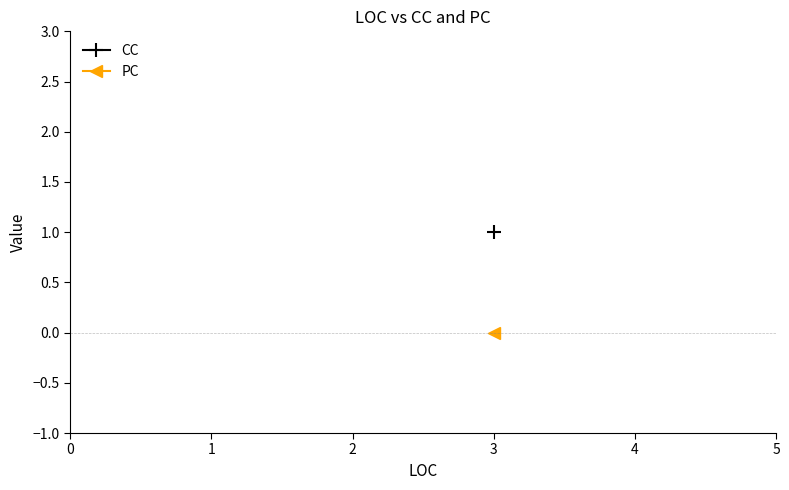

What is the difference between the highest and lowest values at 3?

1